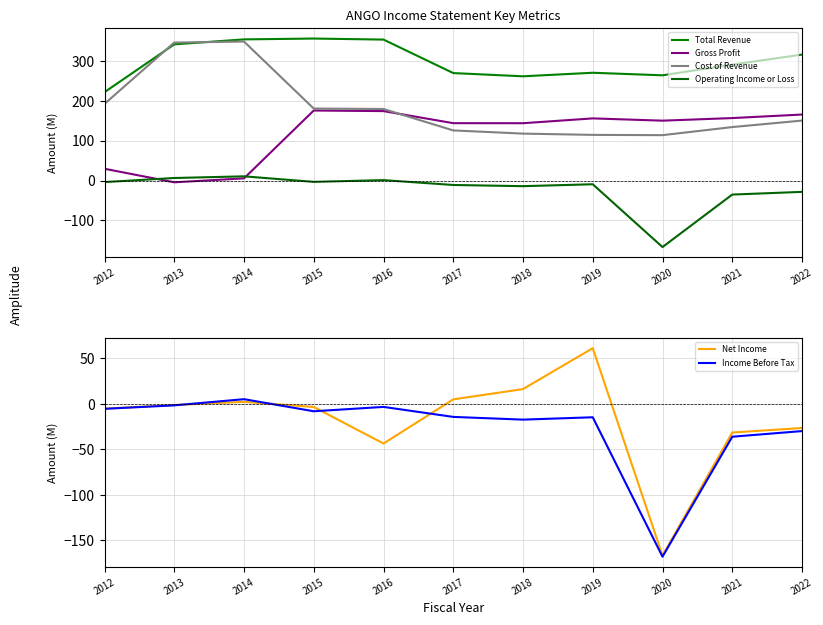

What is the total value across all series at 2018?

508.2